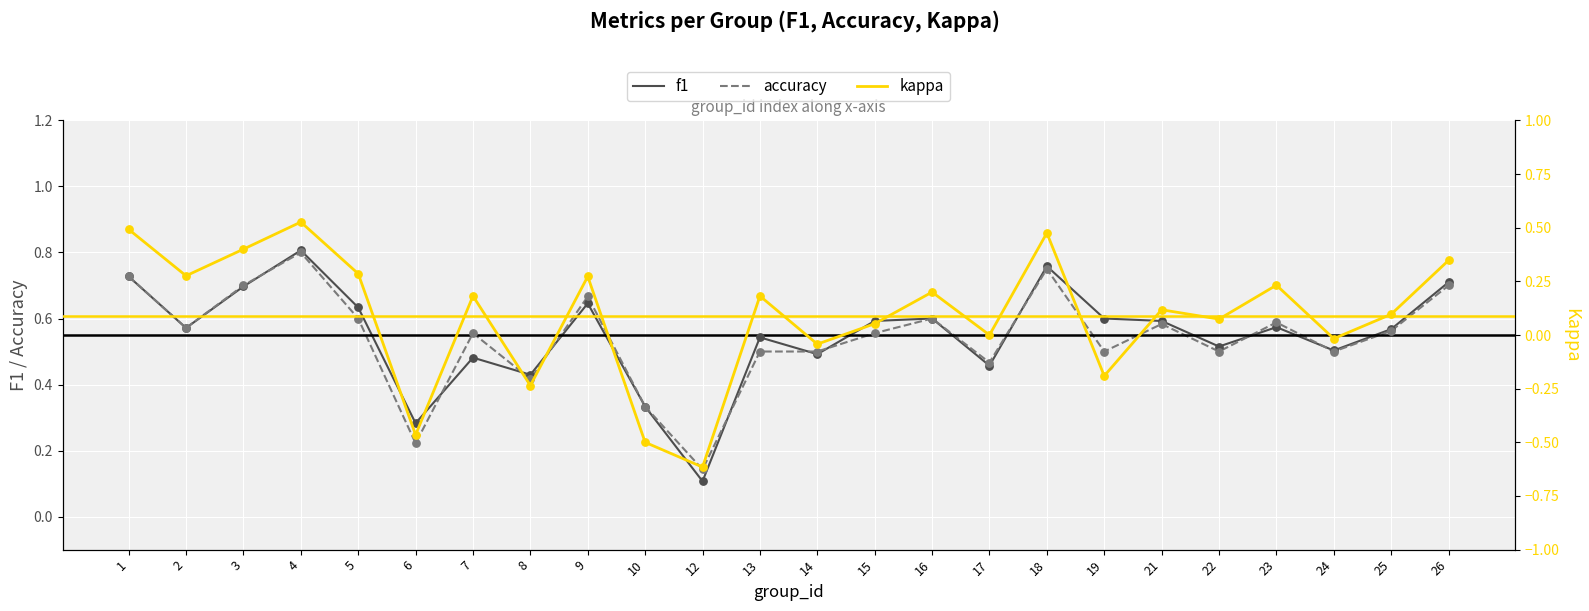

Is the value of f1 at 10 greater than the value of accuracy at 6?

Yes